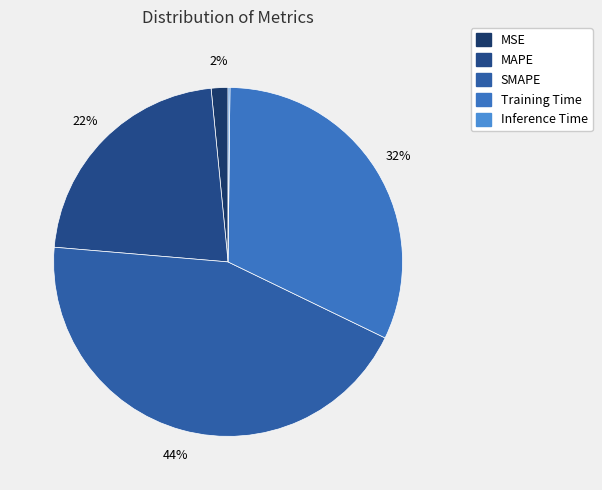

Which category has the biggest portion of the pie?

SMAPE